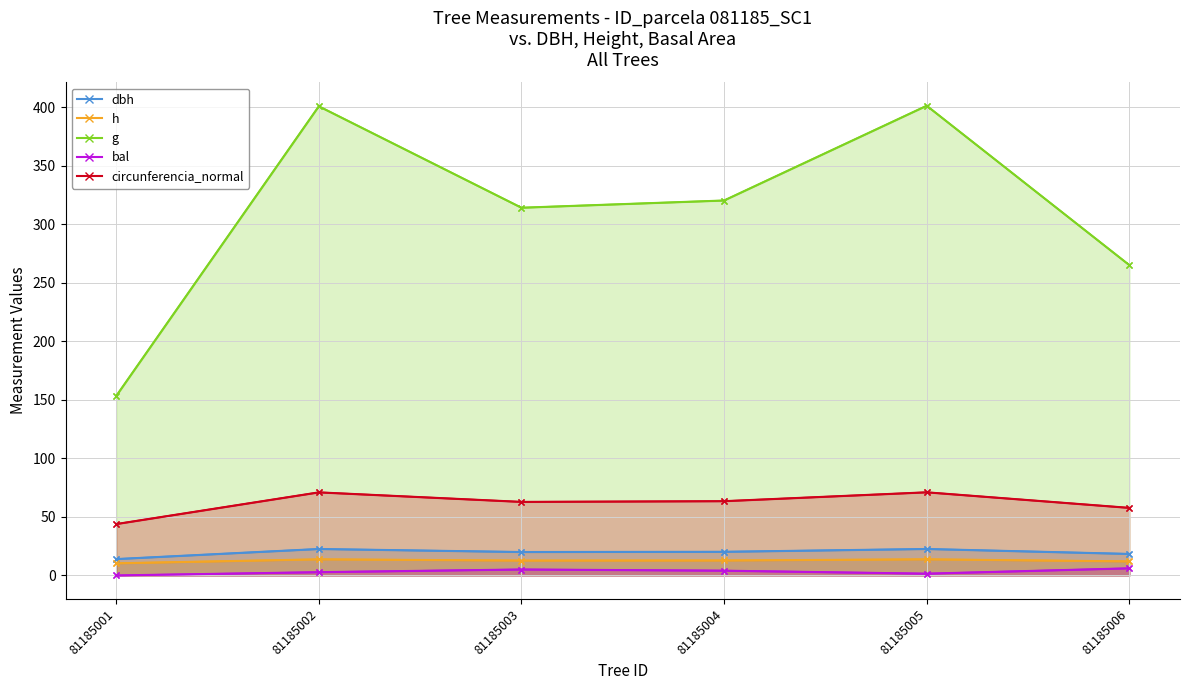

What are all the series names shown in the legend?

dbh, h, g, bal, circunferencia_normal